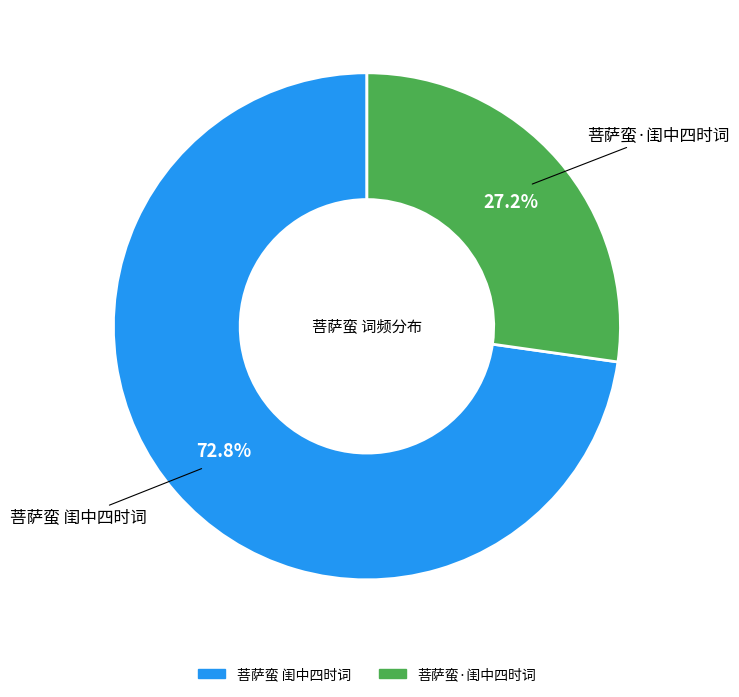

What is the smallest slice in the pie chart?

菩萨蛮·闺中四时词